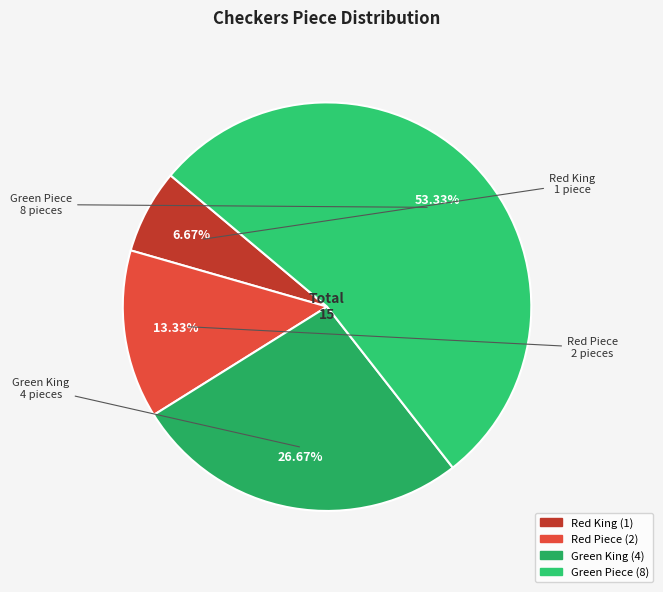

Approximately how many times larger is the value at Green Piece compared to Red King?

8.0